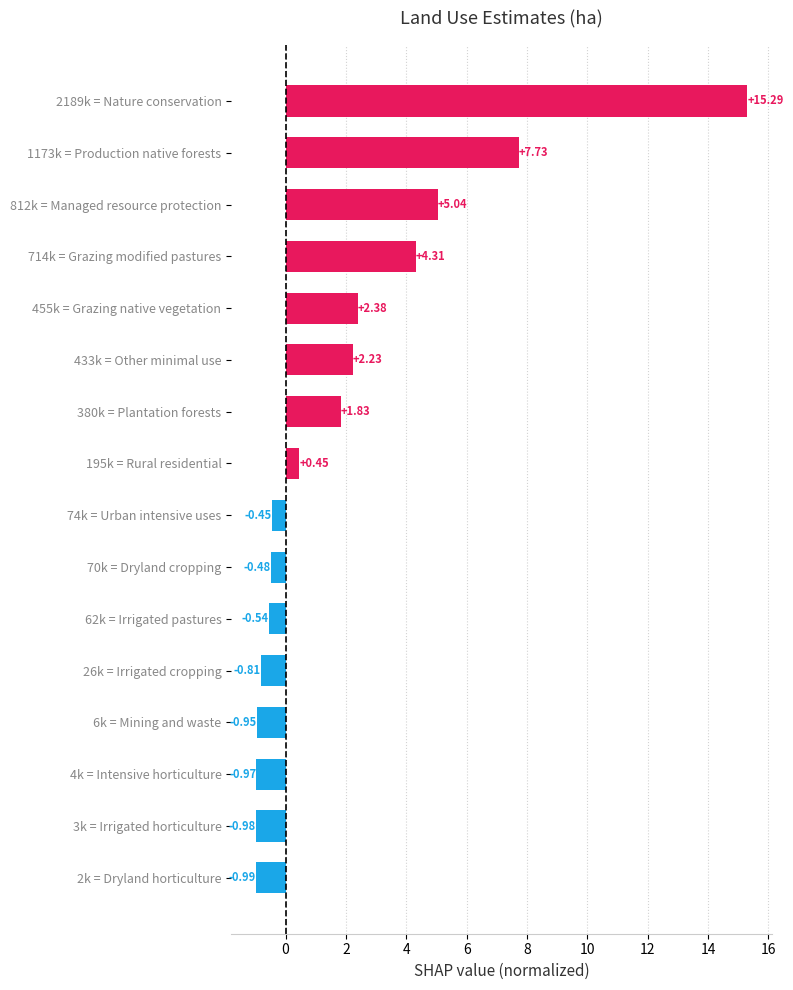

What is the ratio of the value at 1173k = Production native forests to the value at 812k = Managed resource protection?

1.5